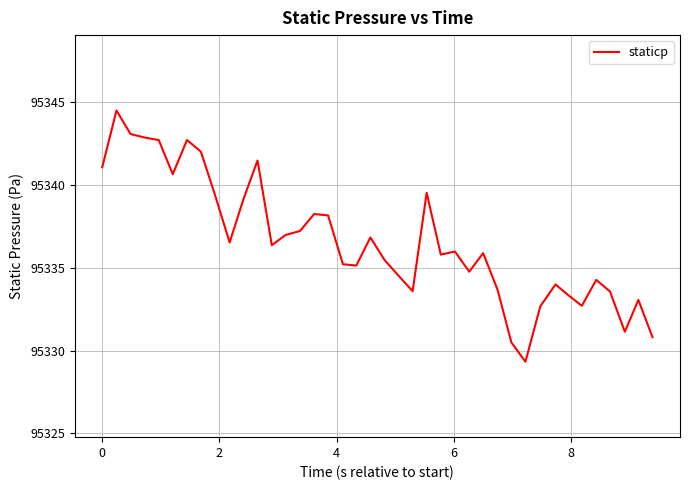

What is the smallest value displayed?

95329.3